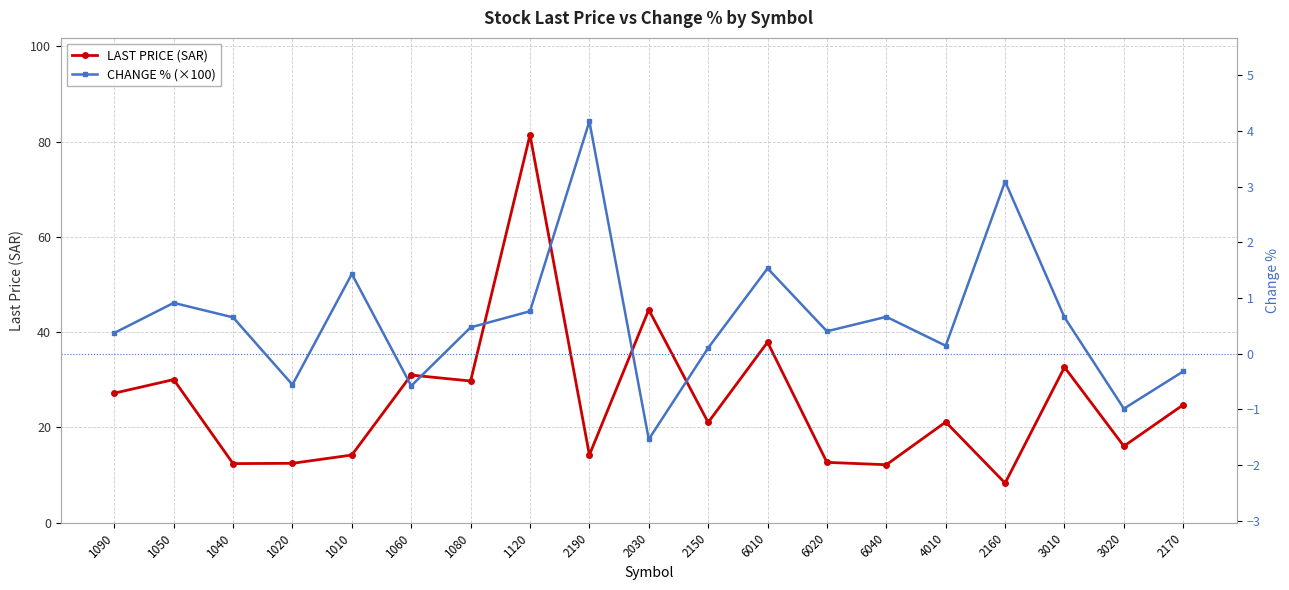

Is it true that CHANGE % (×100) equals 0.4 at 1090?

True